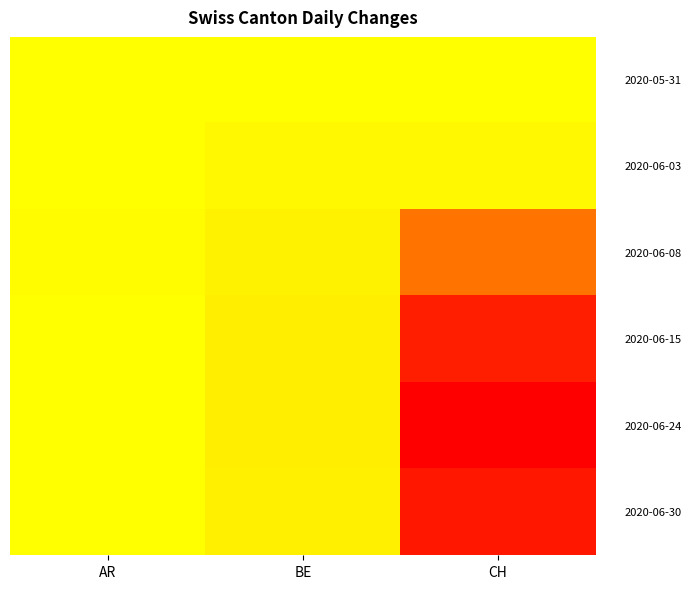

Which has a higher value, BE or CH?

BE